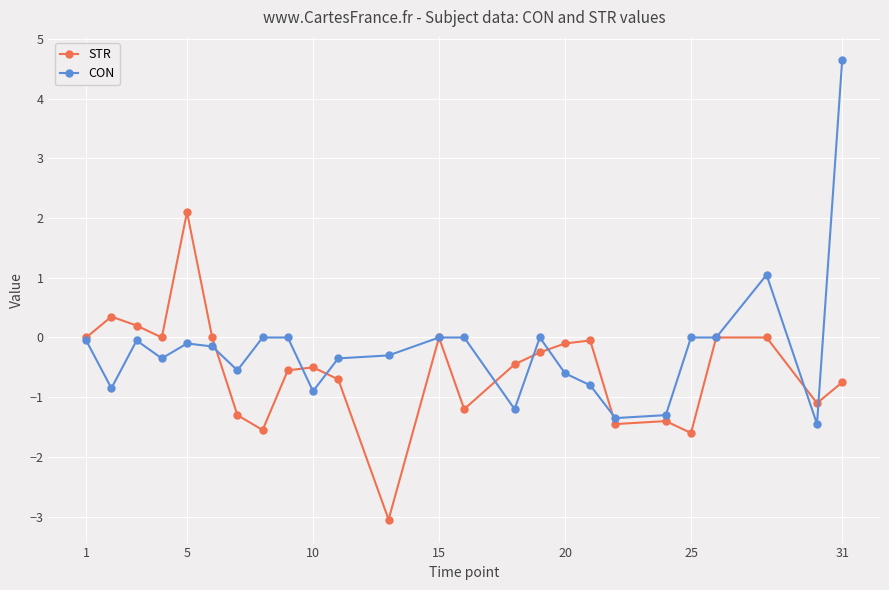

What is the greatest value displayed?

4.7